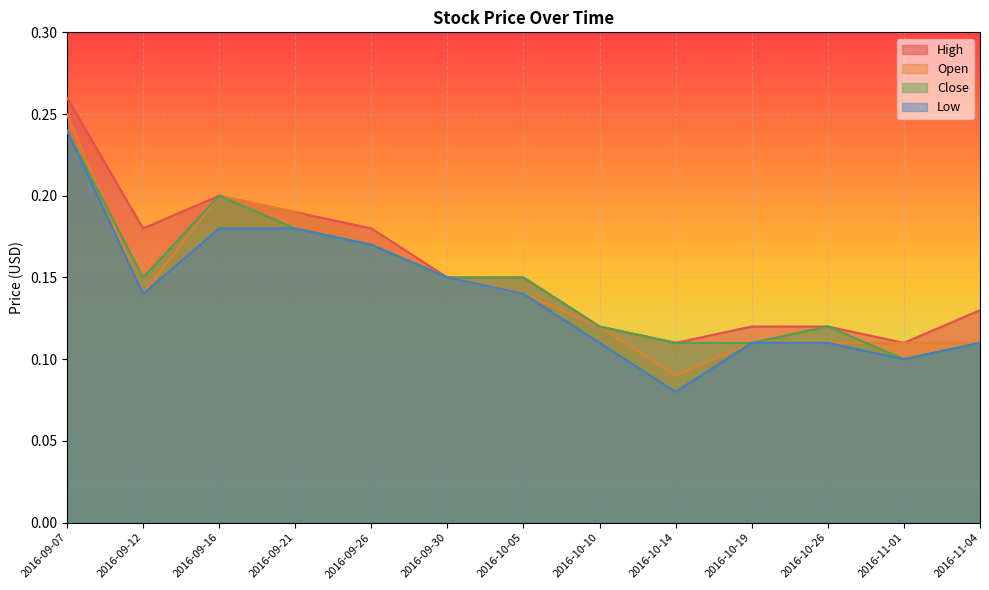

Reading right to left, what are all the values shown in this chart?

High: 0.1	0.1	0.1	0.1	0.1	0.1	0.1	0.1	0.2	0.2	0.2	0.2	0.3
Open: 0.1	0.1	0.1	0.1	0.1	0.1	0.1	0.1	0.2	0.2	0.2	0.1	0.2
Close: 0.1	0.1	0.1	0.1	0.1	0.1	0.1	0.1	0.2	0.2	0.2	0.1	0.2
Low: 0.1	0.1	0.1	0.1	0.1	0.1	0.1	0.1	0.2	0.2	0.2	0.1	0.2